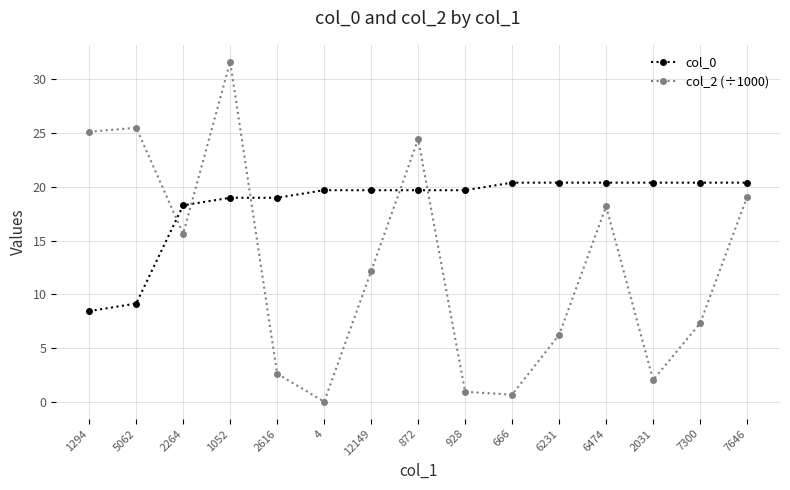

True or false: col_0 and col_2 (÷1000) intersect in this chart.

True